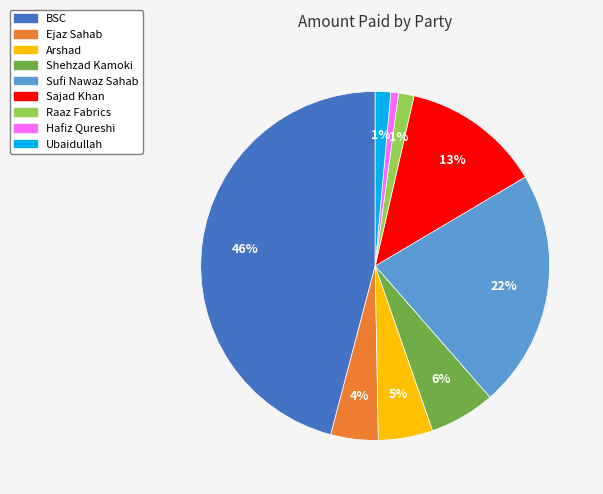

Do Ejaz Sahab and Arshad together represent more than half of the pie?

No